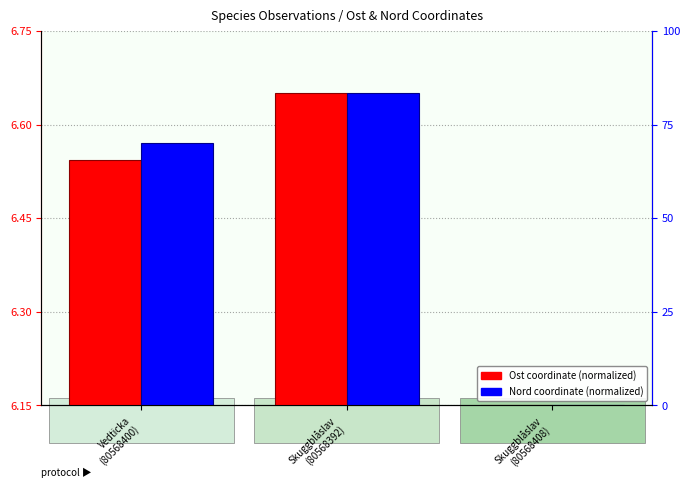

What is the total value across all series at Vedticka
(80568400)?

13.1